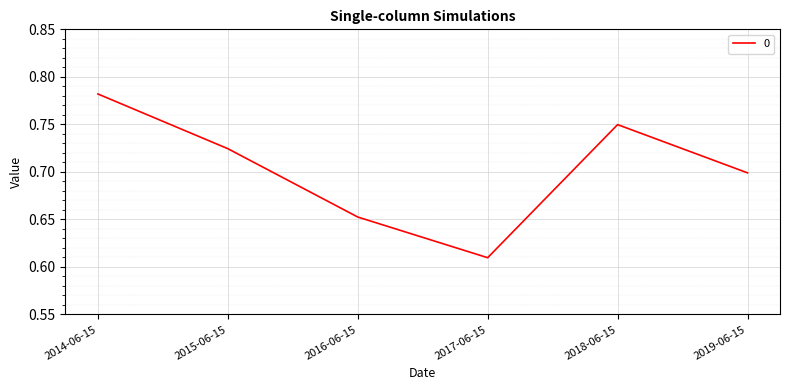

At which label is the value closest to 0?

2017-06-15